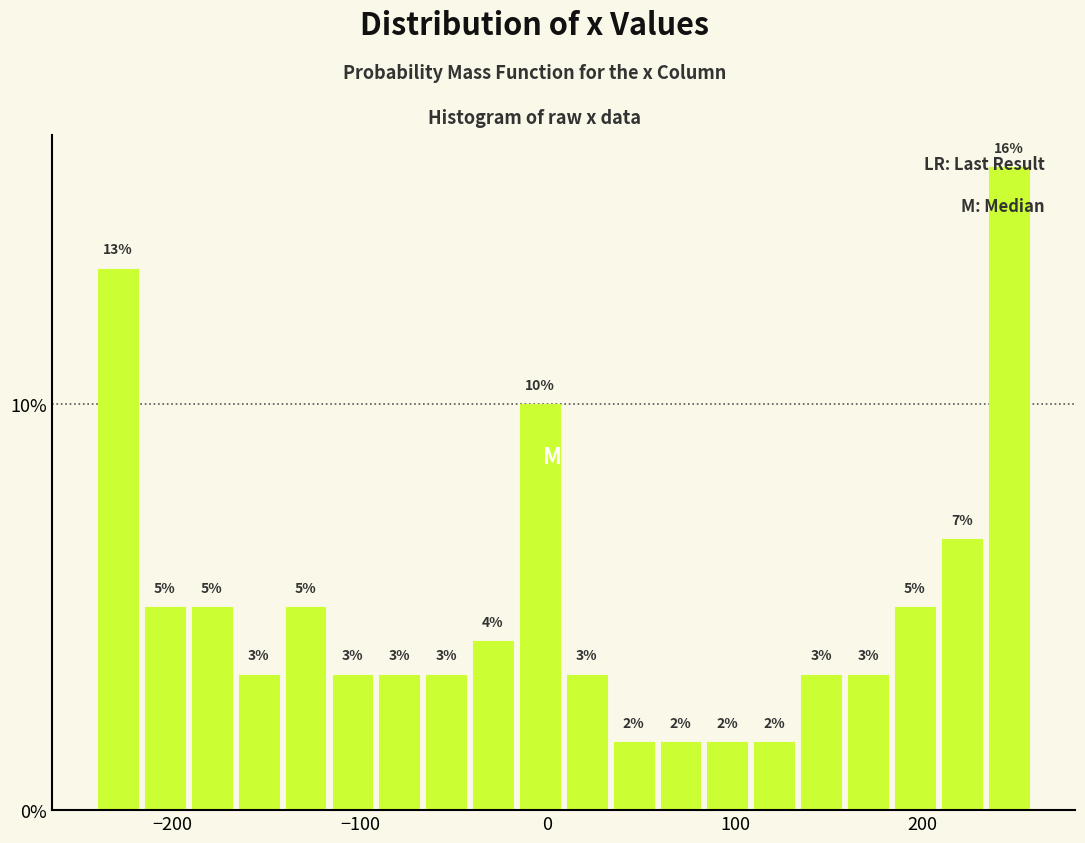

Around what value on the x-axis is the tallest bar? Give the approximate position of its centre, as read against the axis.

250